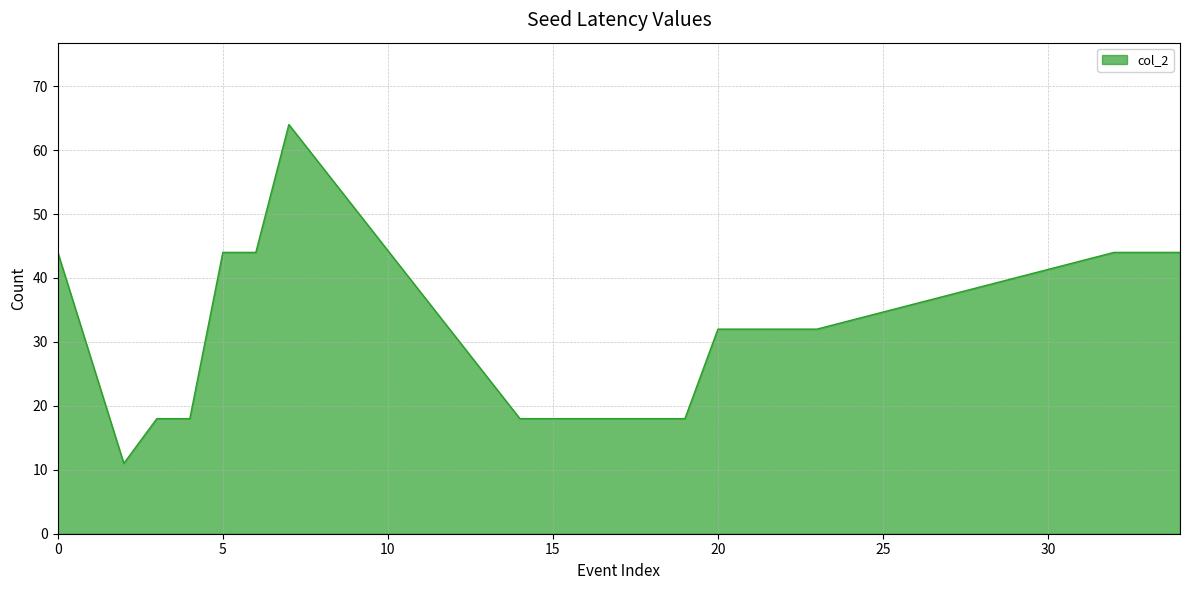

What is the greatest value displayed?

64